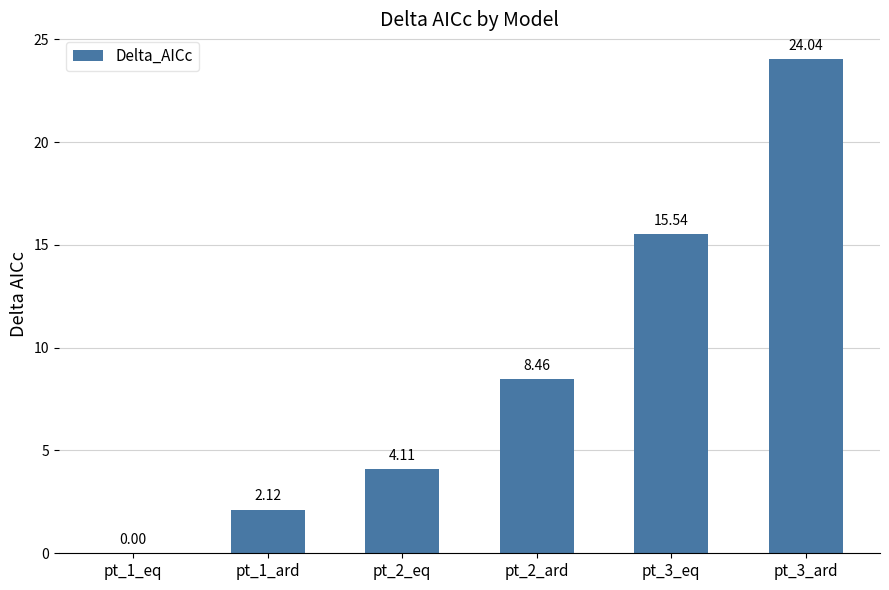

What is the change in value from pt_1_ard to pt_2_eq?

+2.0